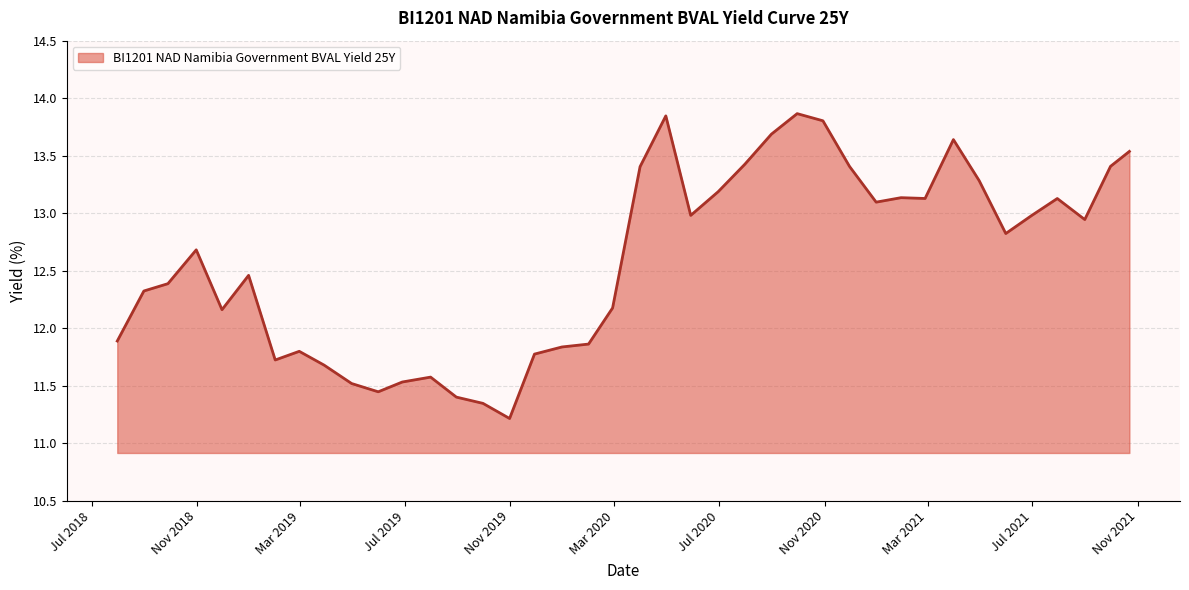

What is the difference between the maximum and minimum values?

2.7